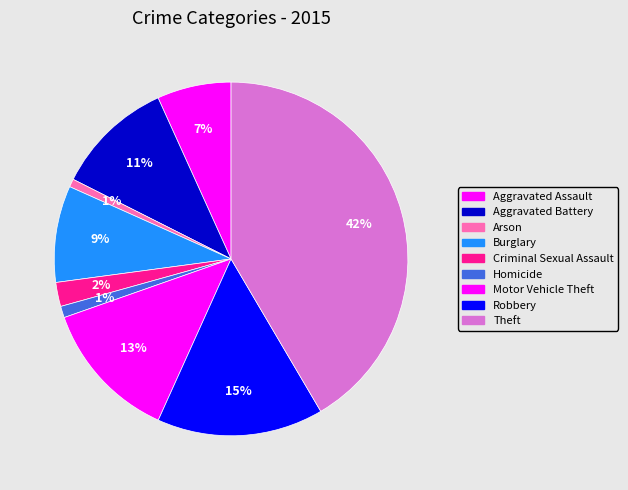

How many slices are in this pie chart?

9